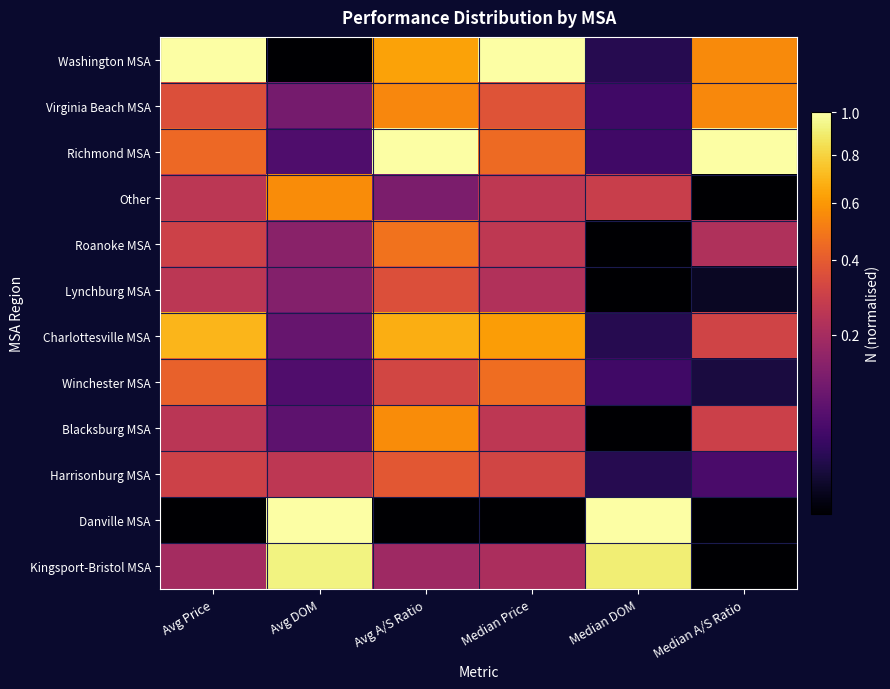

Which has a higher value, Avg Price or Median Price?

Avg Price